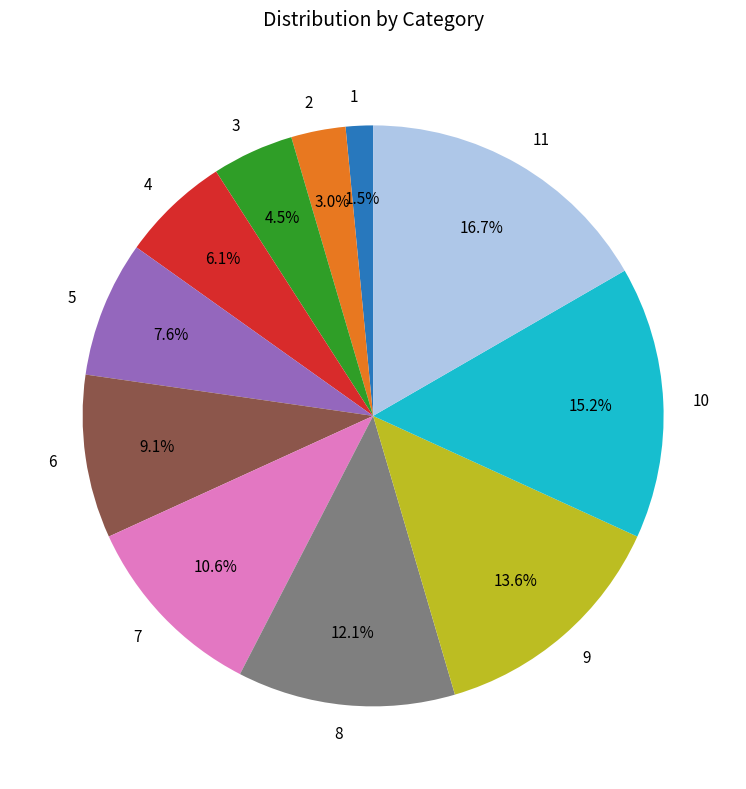

Does 1 account for over 50% of the chart?

No